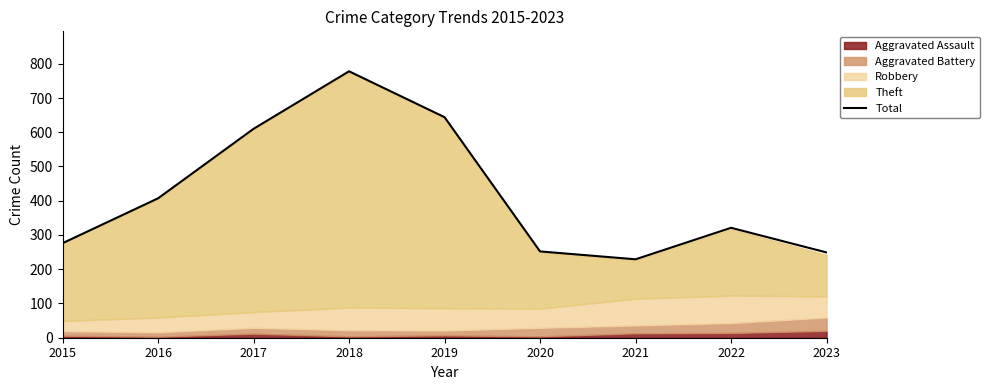

The value at 2023 is 249. True or false?

True